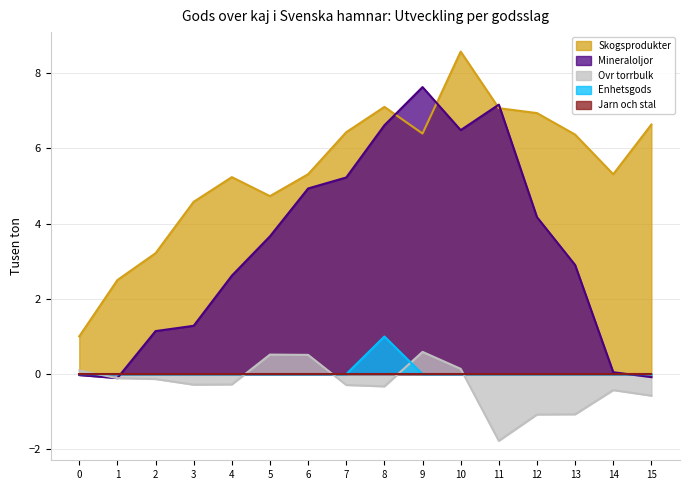

Which category has the lowest value across all series?

11